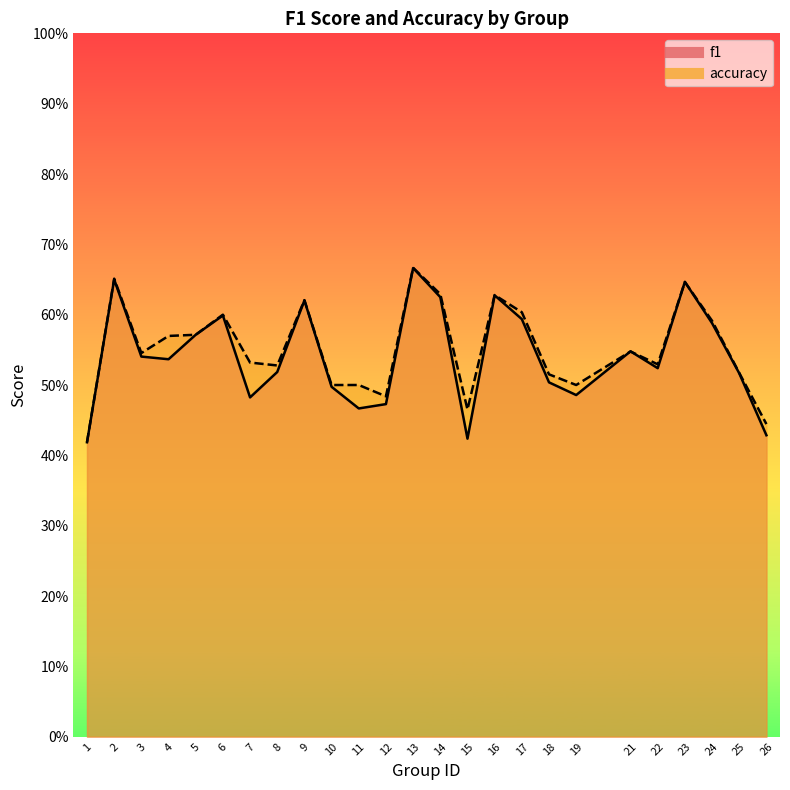

What is the sum of the f1 values at 10 and 9?

1.1